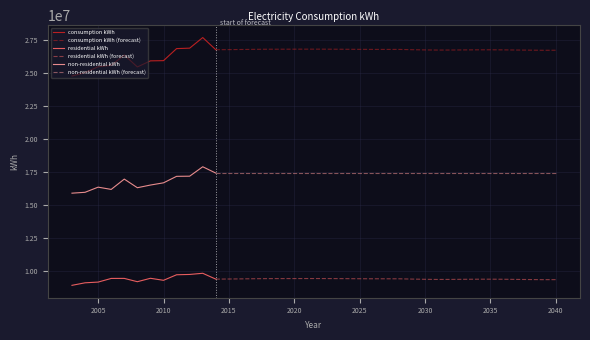

True or false: consumption kWh and residential kWh cross at least once.

False